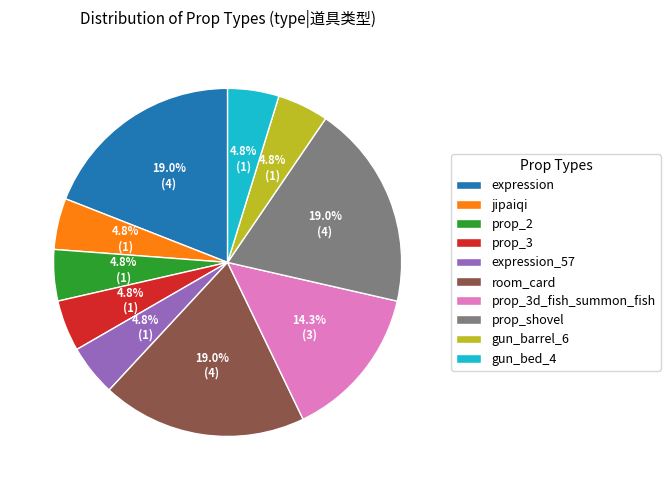

Count the number of slices in the pie.

10